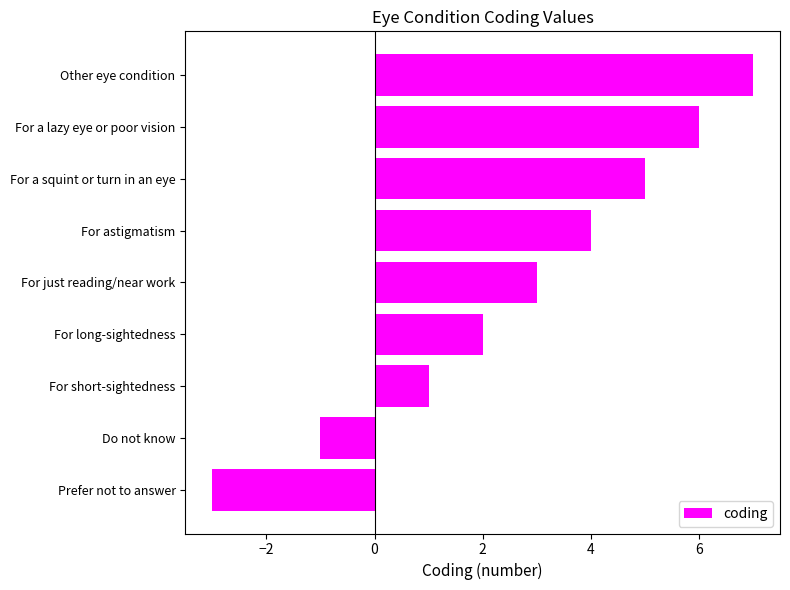

Which category has the lowest value across all series?

Prefer not to answer